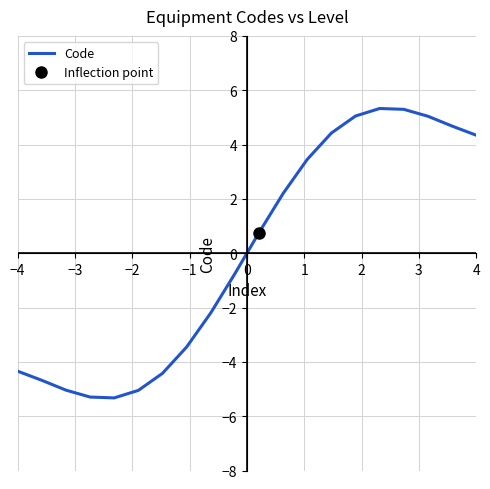

How many lines are shown in the chart?

1